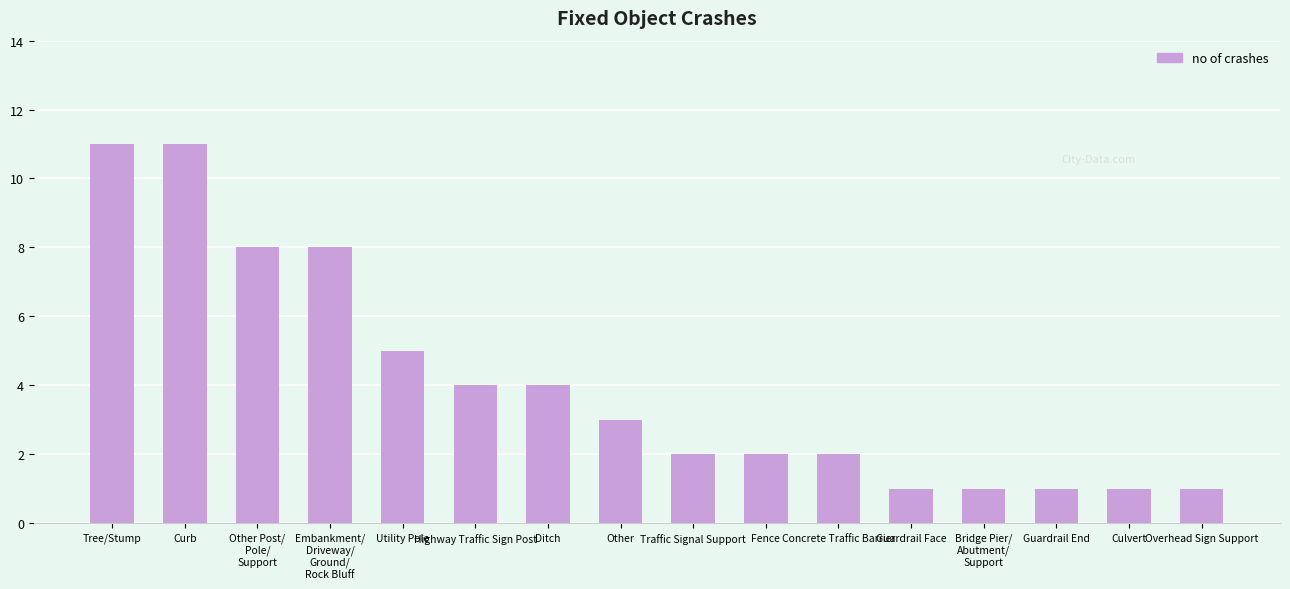

Which has a higher value, Guardrail Face or Fence?

Fence